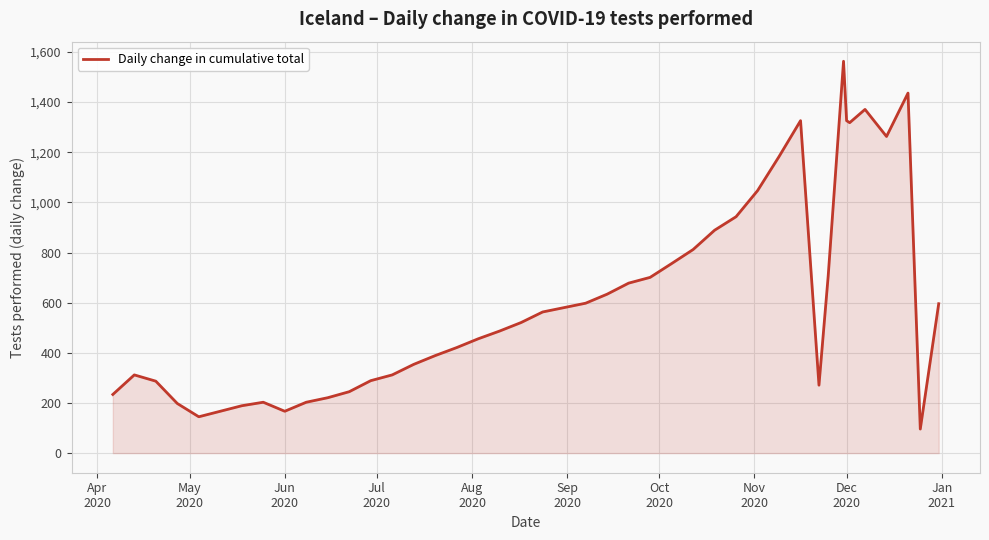

What is the greatest value displayed?

1563